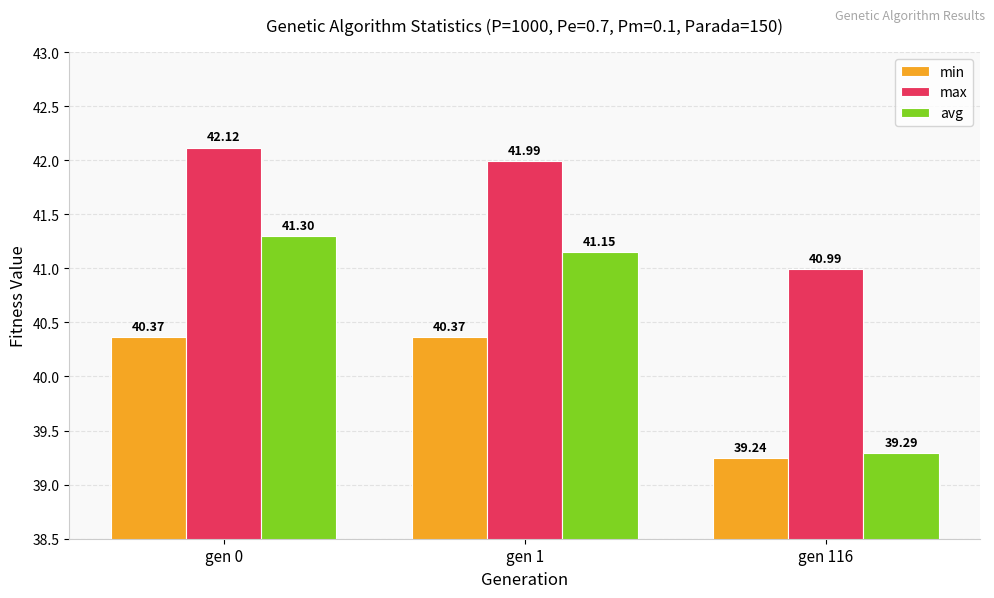

At which category is the sum across all series the highest?

gen 0